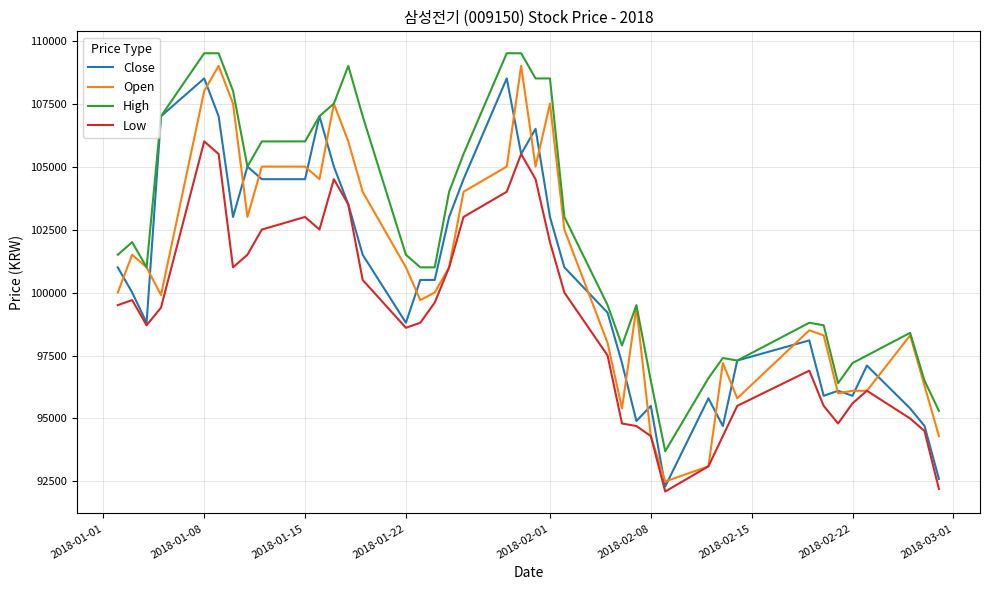

What are all the series names shown in the legend?

Close, Open, High, Low